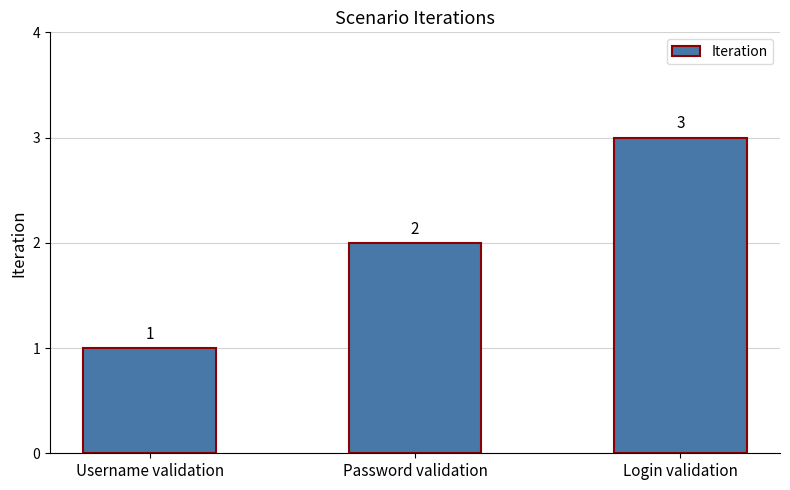

Count the number of categories in the chart.

3